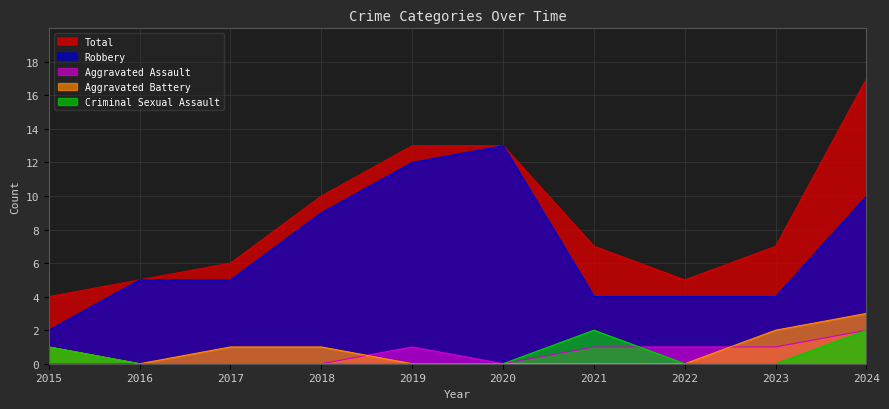

What is the difference between the maximum and second lowest values in the Aggravated Battery series?

3